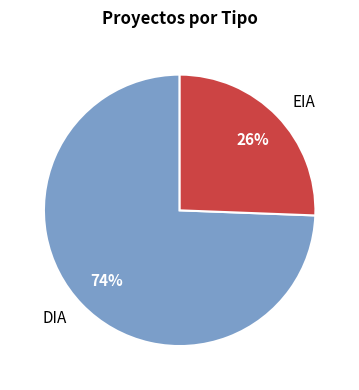

What is the largest slice in the pie chart?

DIA